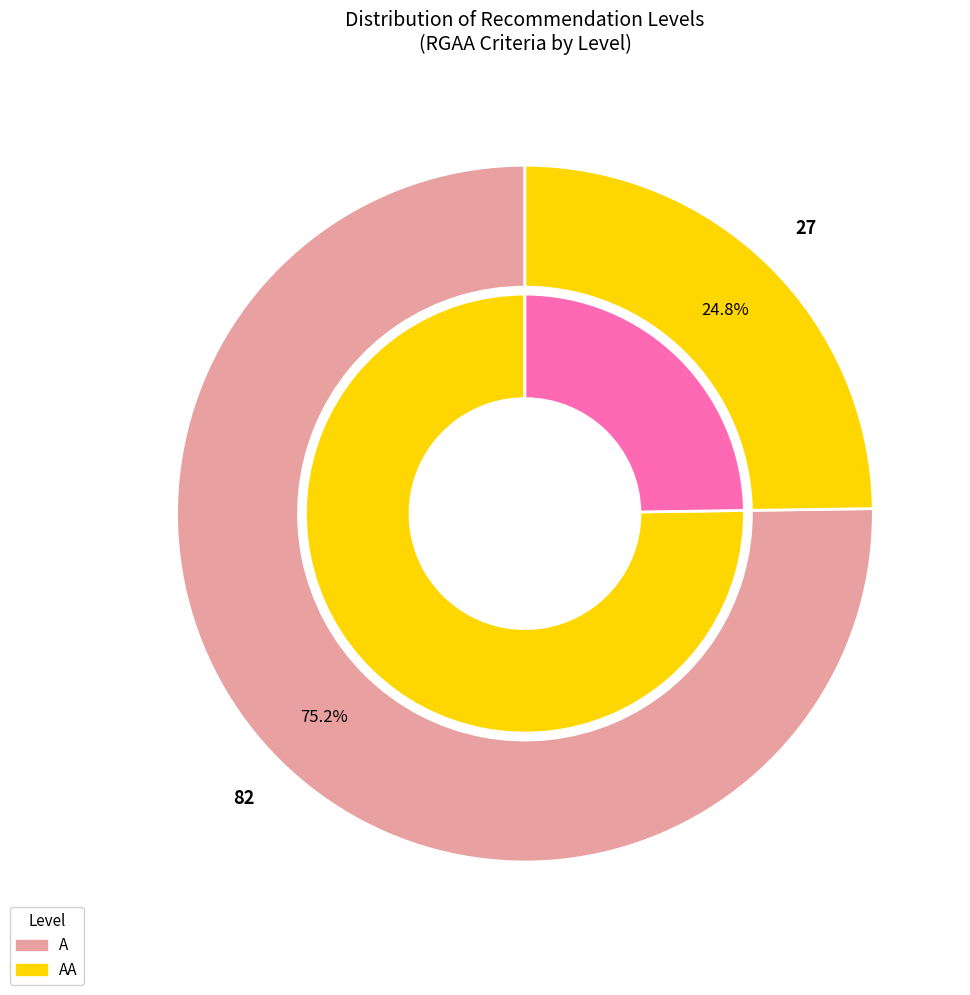

Count the number of slices in the pie.

2